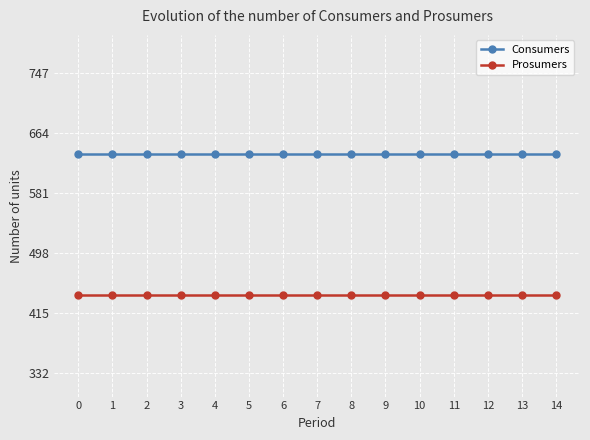

The Consumers series shows 159 at 14. True or false?

False